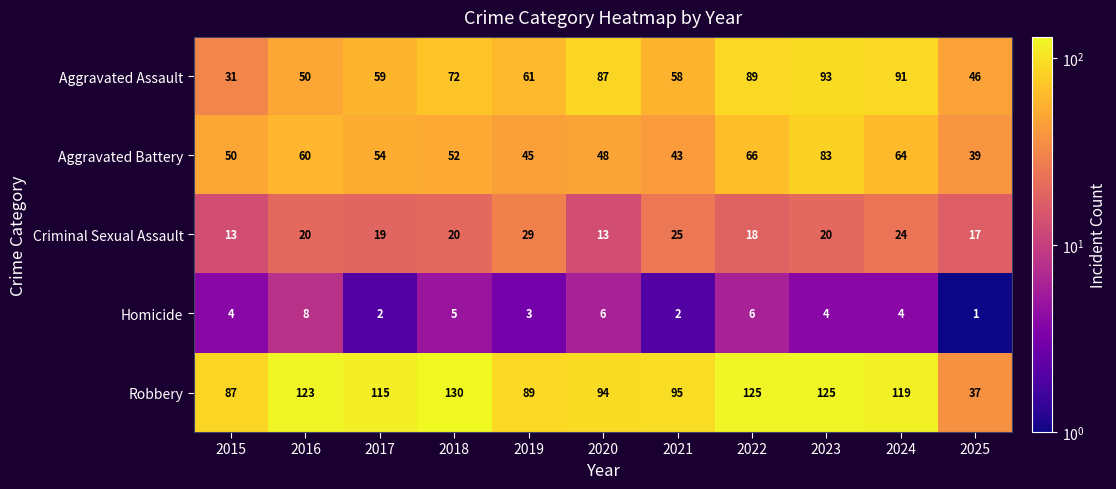

Is it true that Homicide equals 2 at 2021?

True